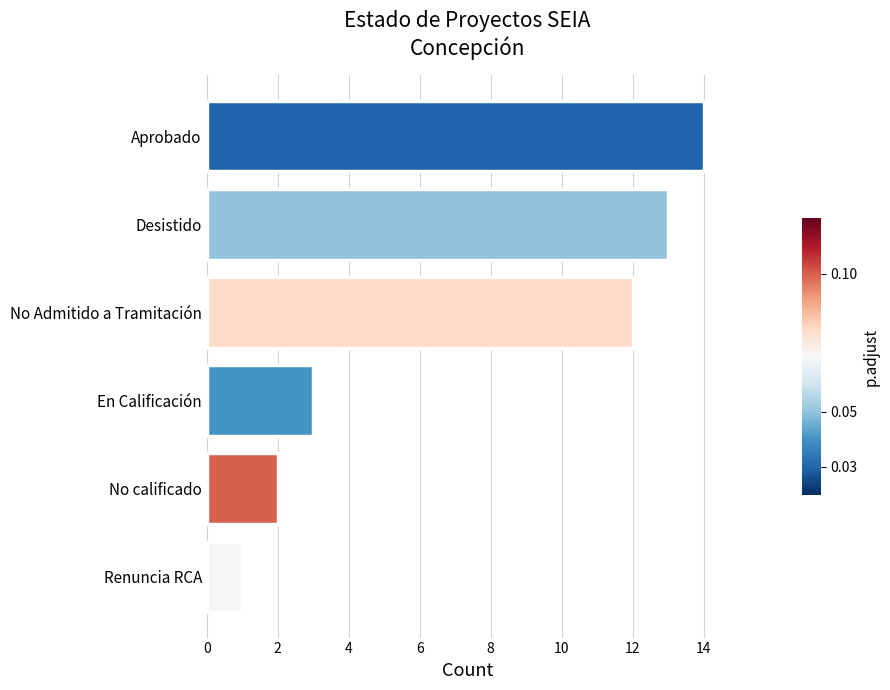

What is the minimum value shown in the chart?

1